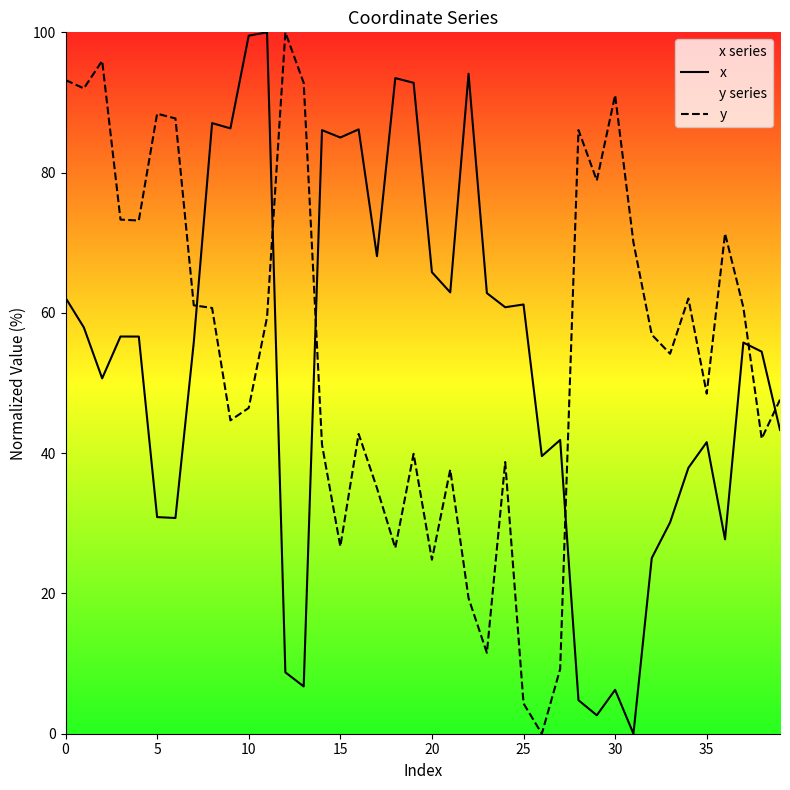

Which series has the largest range (max minus min)?

x